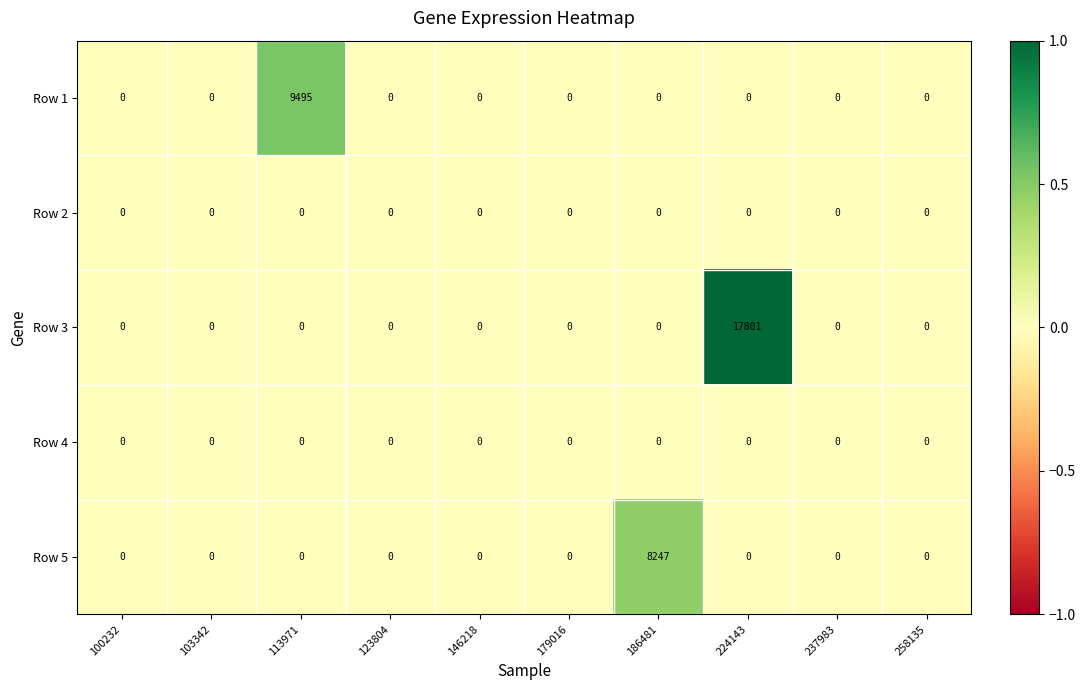

Which series has the widest spread of values?

Row 3